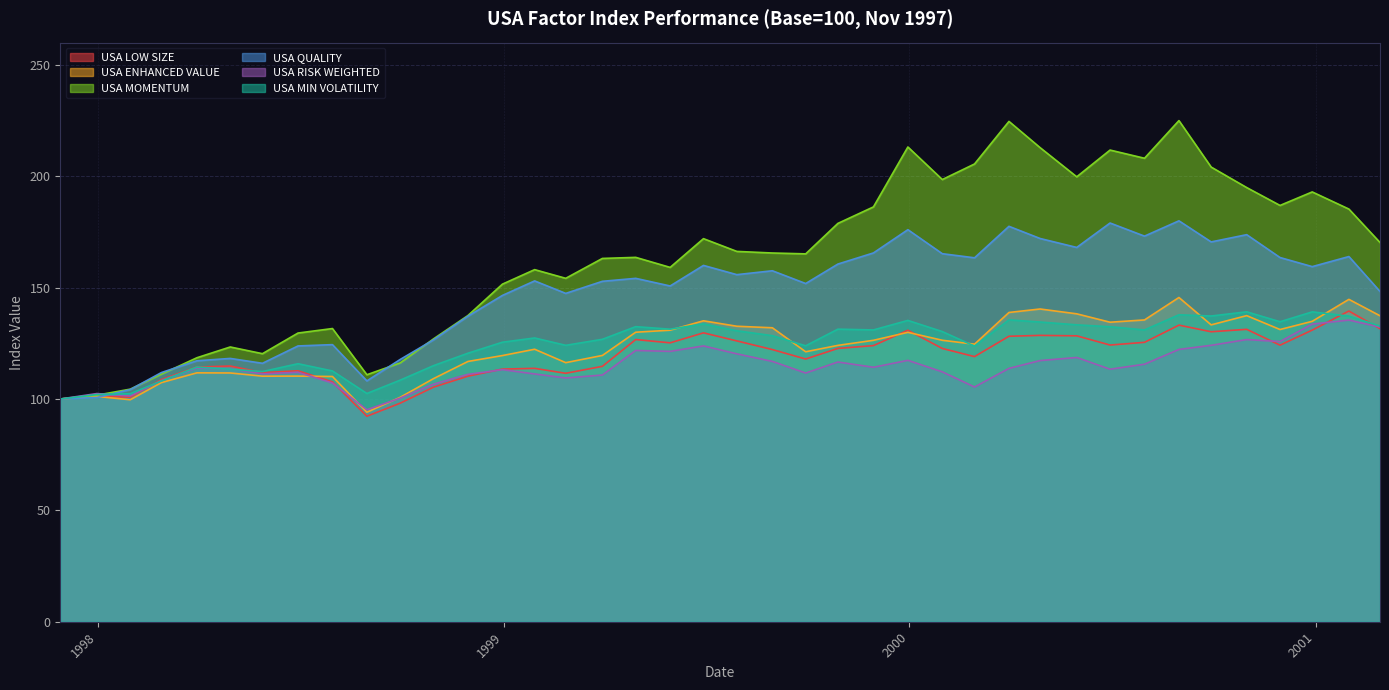

How many values in the USA LOW SIZE series are below 122?

19